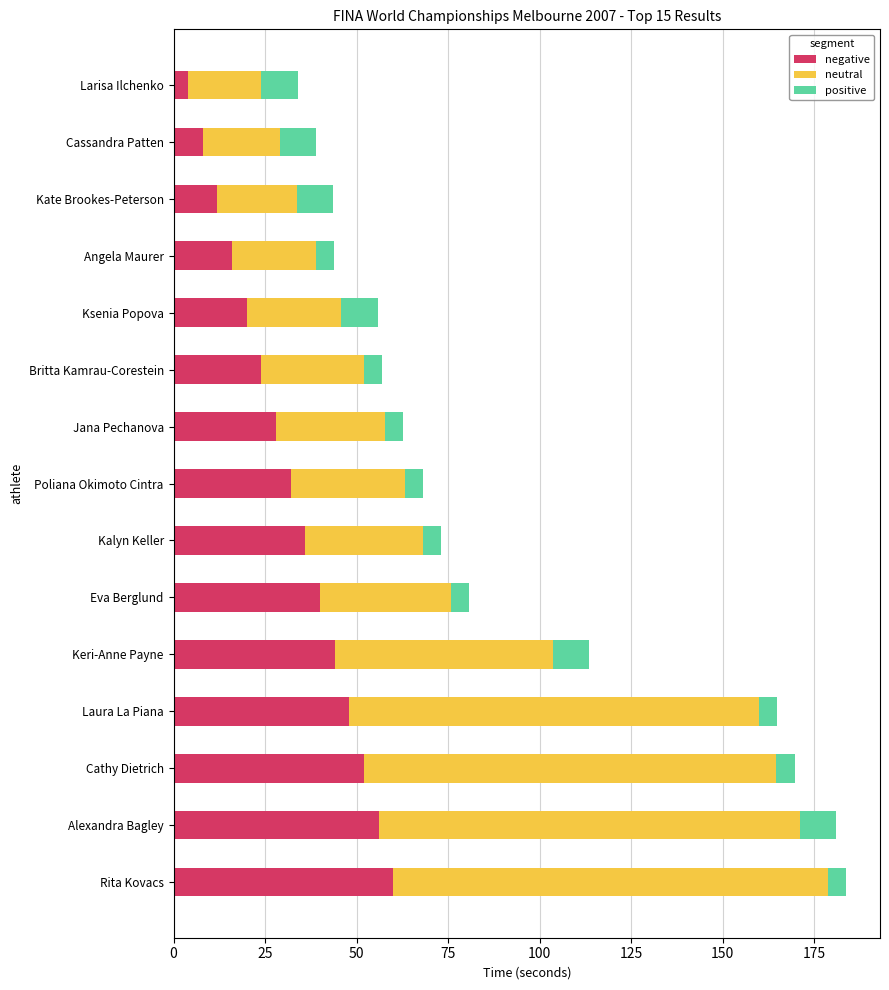

What is the sum of the negative values at Laura La Piana and Eva Berglund?

88.0